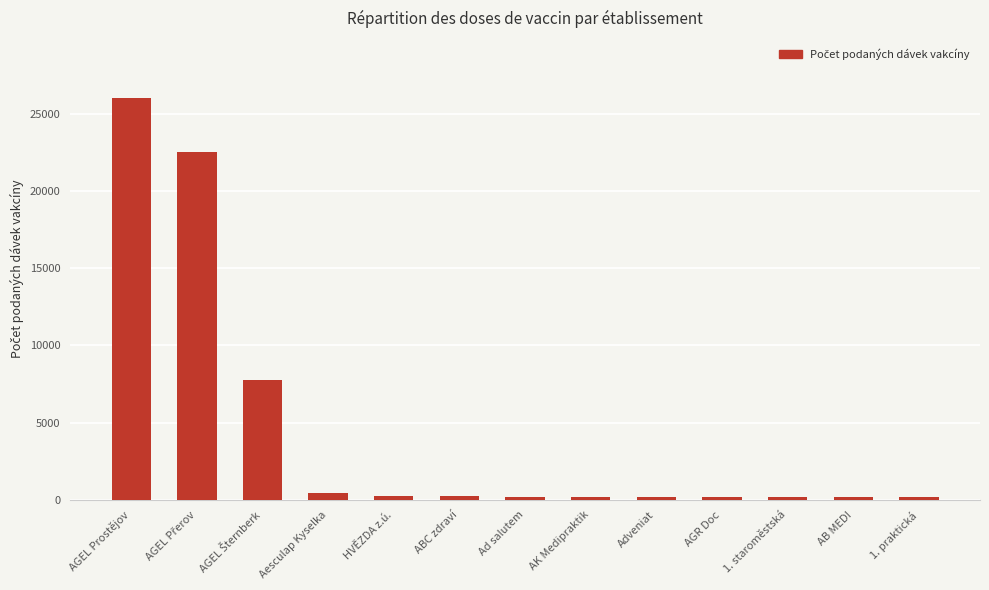

What is the label of the 6th bar from the left?

ABC zdraví